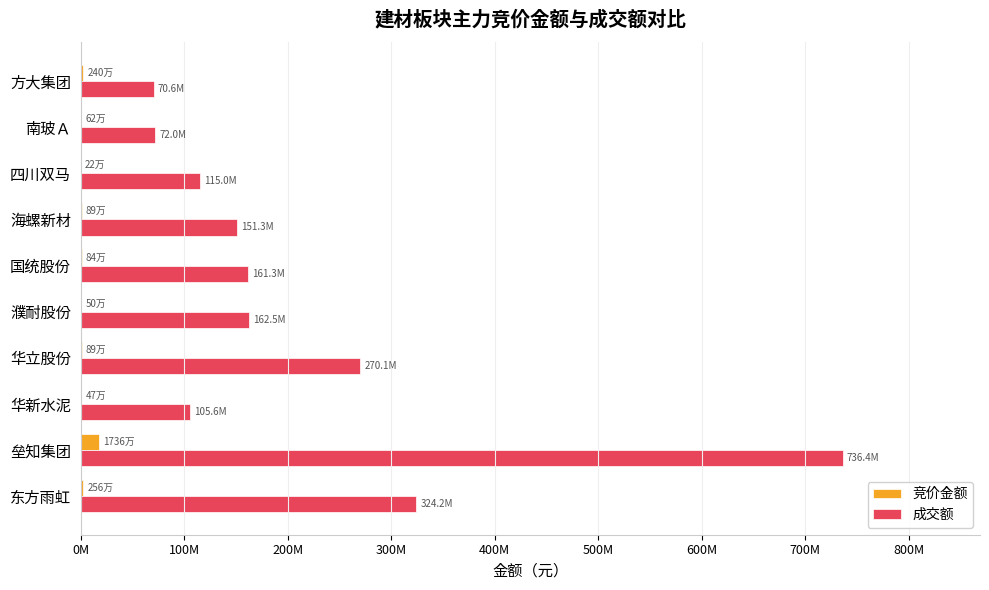

Where is 竞价金额 nearest to the value 8789213?

东方雨虹